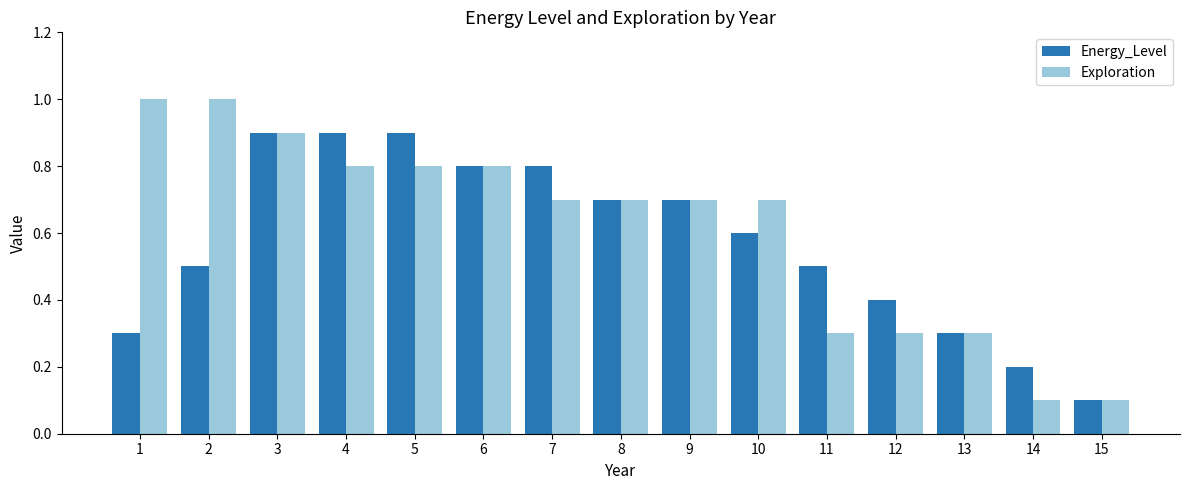

How many bars are there in total?

30